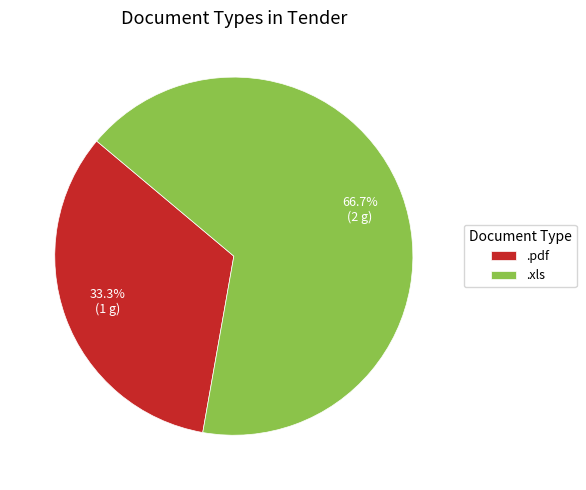

To the nearest percent, what is the combined percentage of .xls and .pdf?

100%